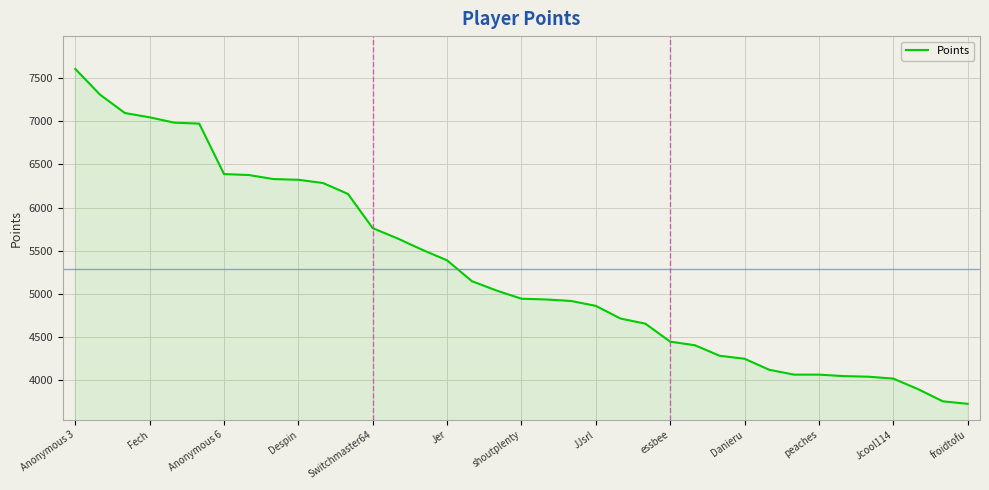

What is the maximum value shown in the chart?

7606